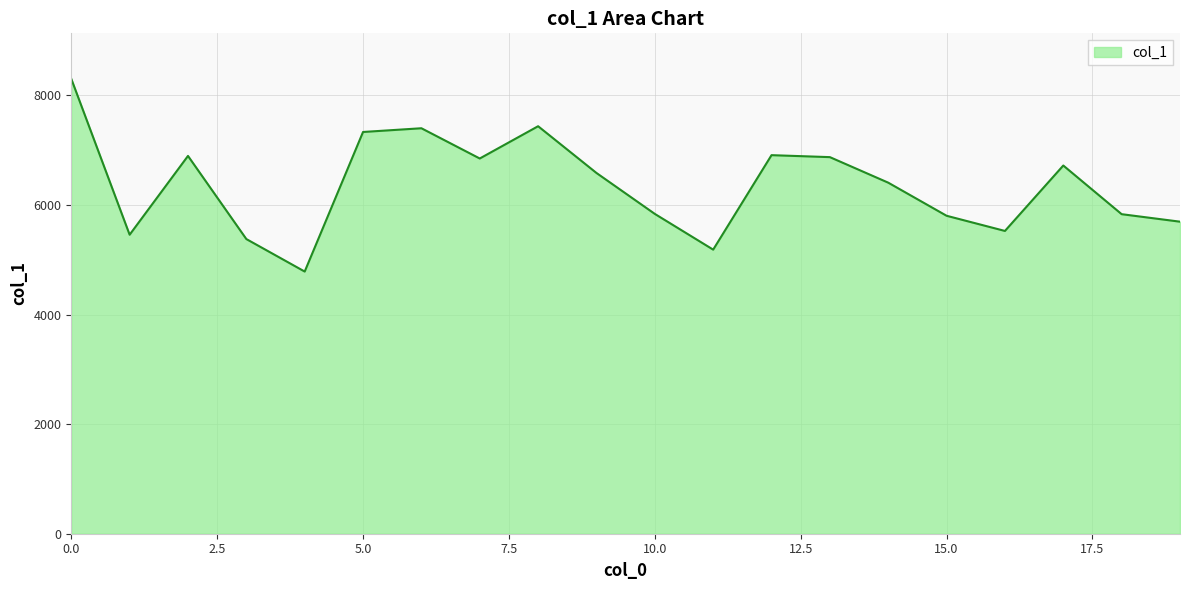

What is the minimum value shown in the chart?

4784